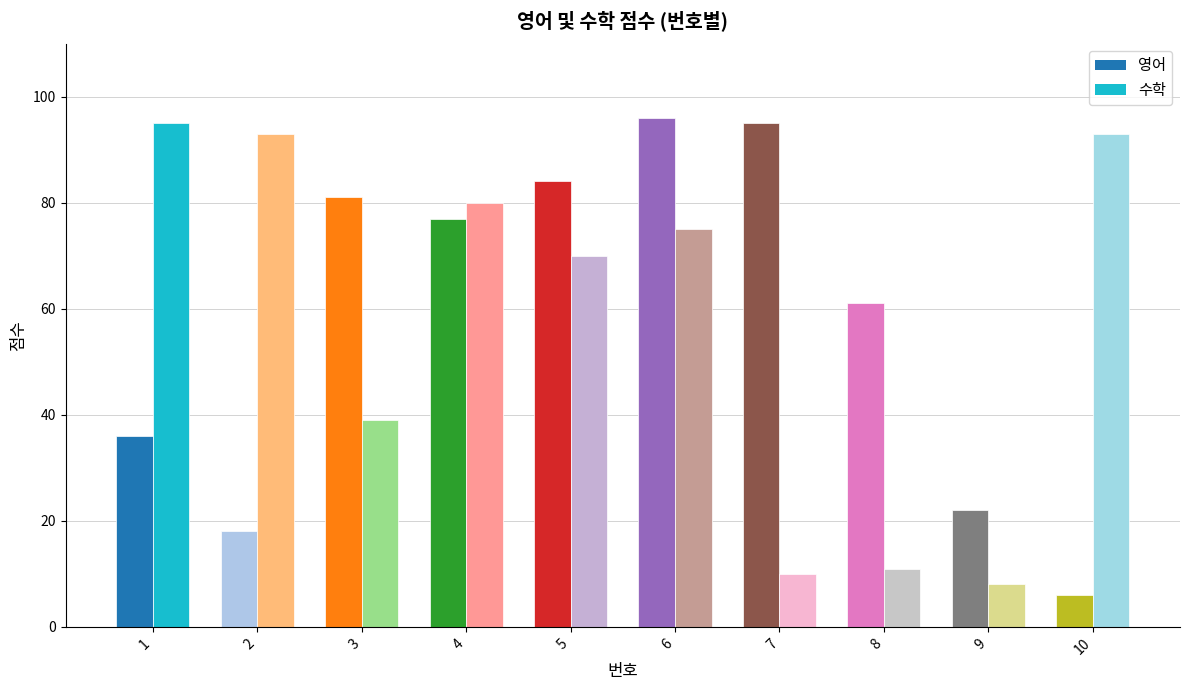

True or false: 수학 has a value of 80 at 4.

True